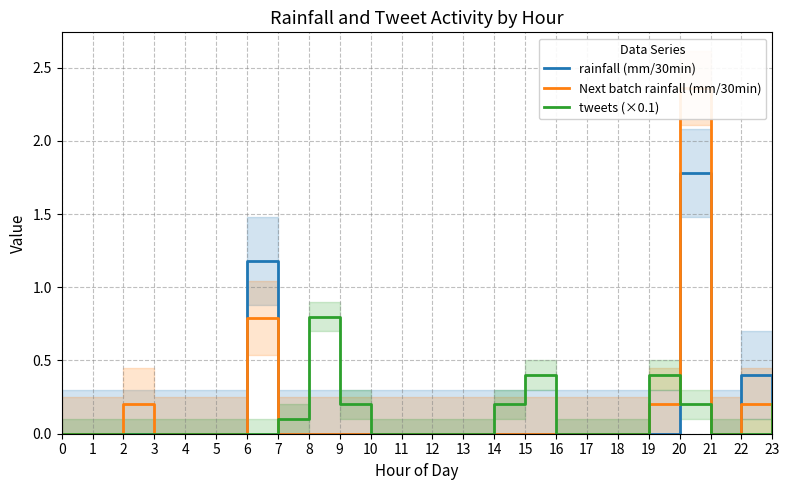

At which label does rainfall (mm/30min) reach its peak?

20